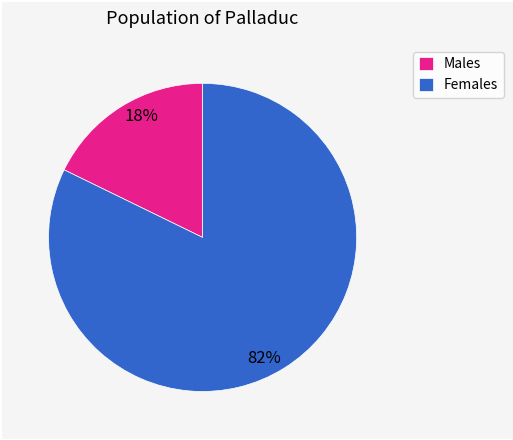

How many slices are in this pie chart?

2